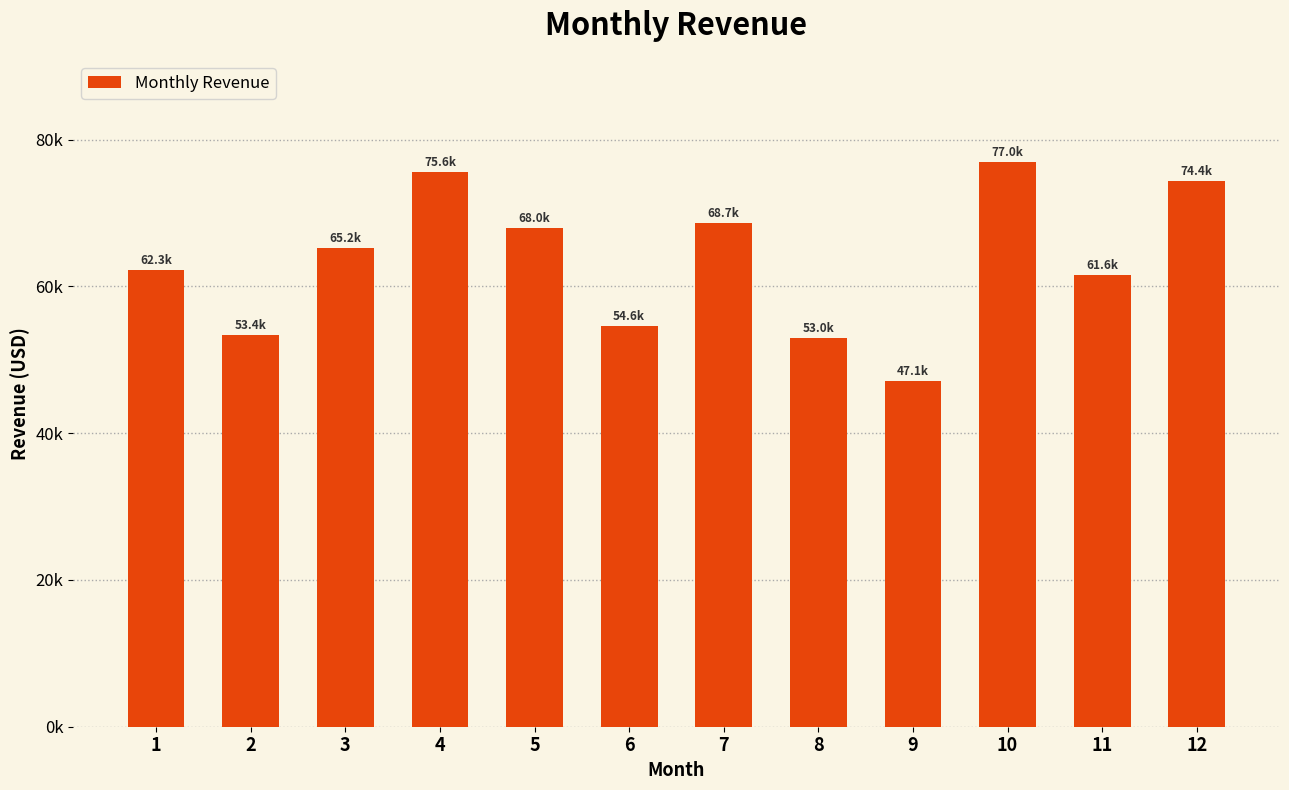

What is the ratio of the value at 5 to the value at 8?

1.3